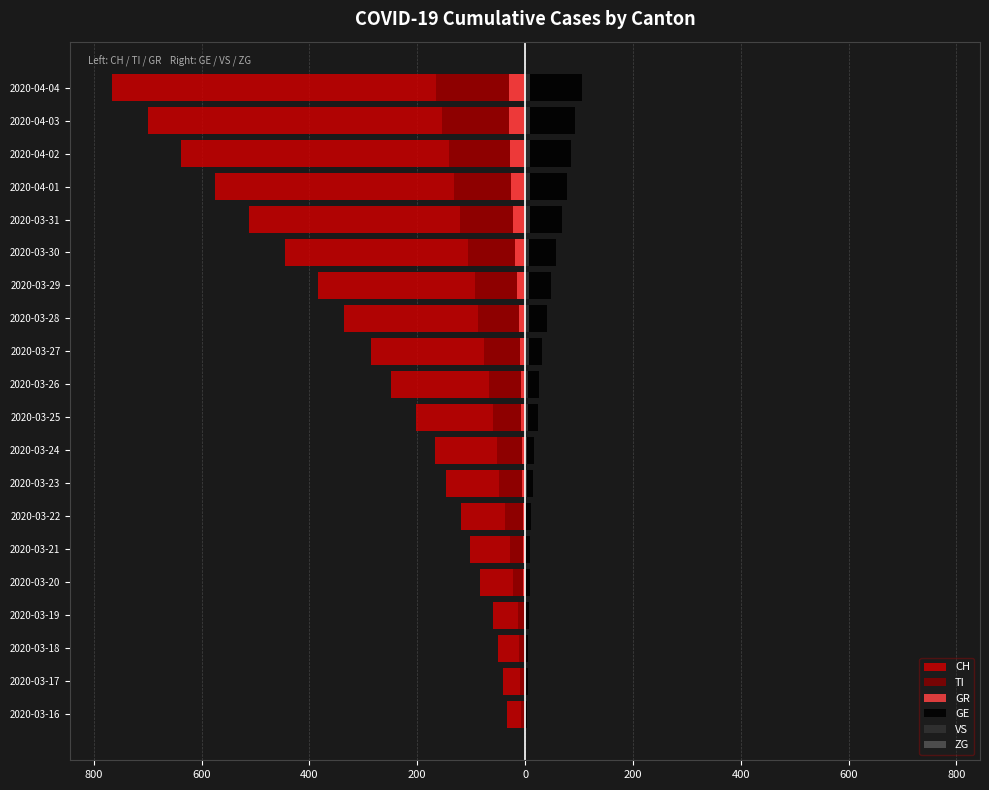

Reading right to left, what are all the values shown in this chart?

CH: -767	-700	-639	-575	-513	-446	-384	-336	-285	-248	-203	-168	-147	-118	-103	-83	-60	-50	-41	-34
TI: -165	-155	-141	-132	-120	-105	-93	-87	-76	-67	-60	-53	-48	-37	-28	-22	-13	-12	-10	-8
GR: -30	-30	-28	-26	-23	-19	-15	-12	-9	-8	-8	-6	-5	-4	-4	-3	-2	-1	-1	-1
GE: 106	92	85	77	68	58	48	40	32	25	23	16	15	10	9	9	7	6	5	4
VS: 9	9	9	9	9	8	8	7	7	6	5	4	3	2	2	1	1	1	1	1
ZG: 2	1	1	1	1	1	1	1	0	0	0	0	0	0	0	0	0	0	0	0